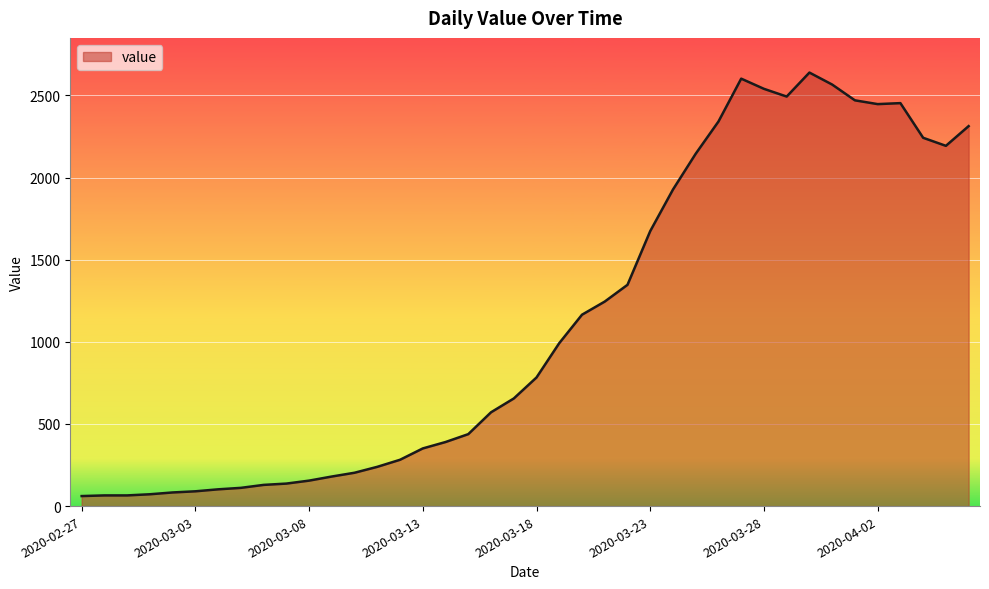

Count the number of data series in this chart.

1